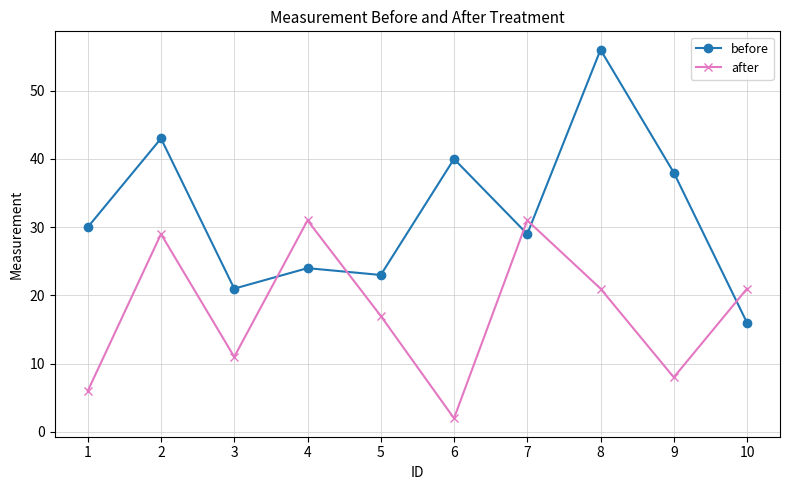

How many lines are shown in the chart?

2